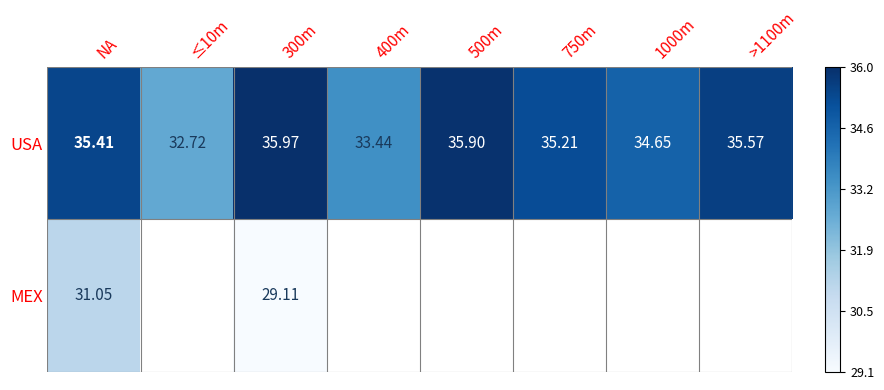

At 300m, list the series in order from largest to smallest.

USA, MEX